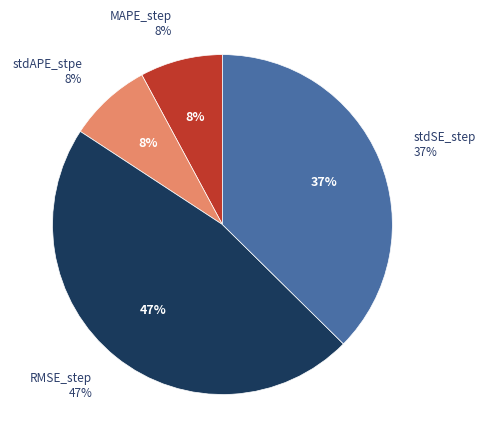

The stdAPE_stpe slice represents 1% of the pie. True or false?

False